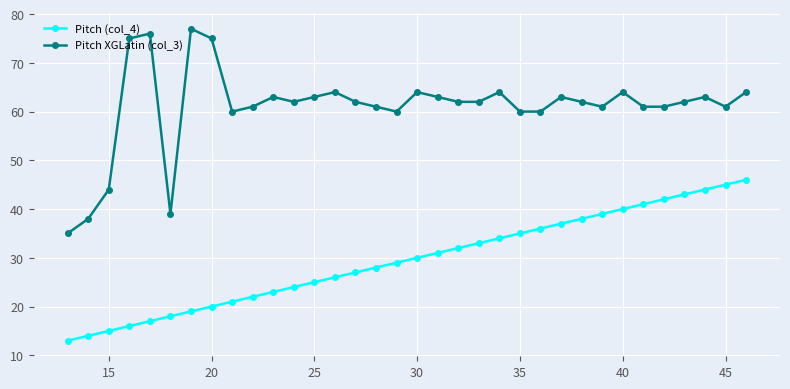

True or false: Pitch (col_4) and Pitch XGLatin (col_3) cross at least once.

False